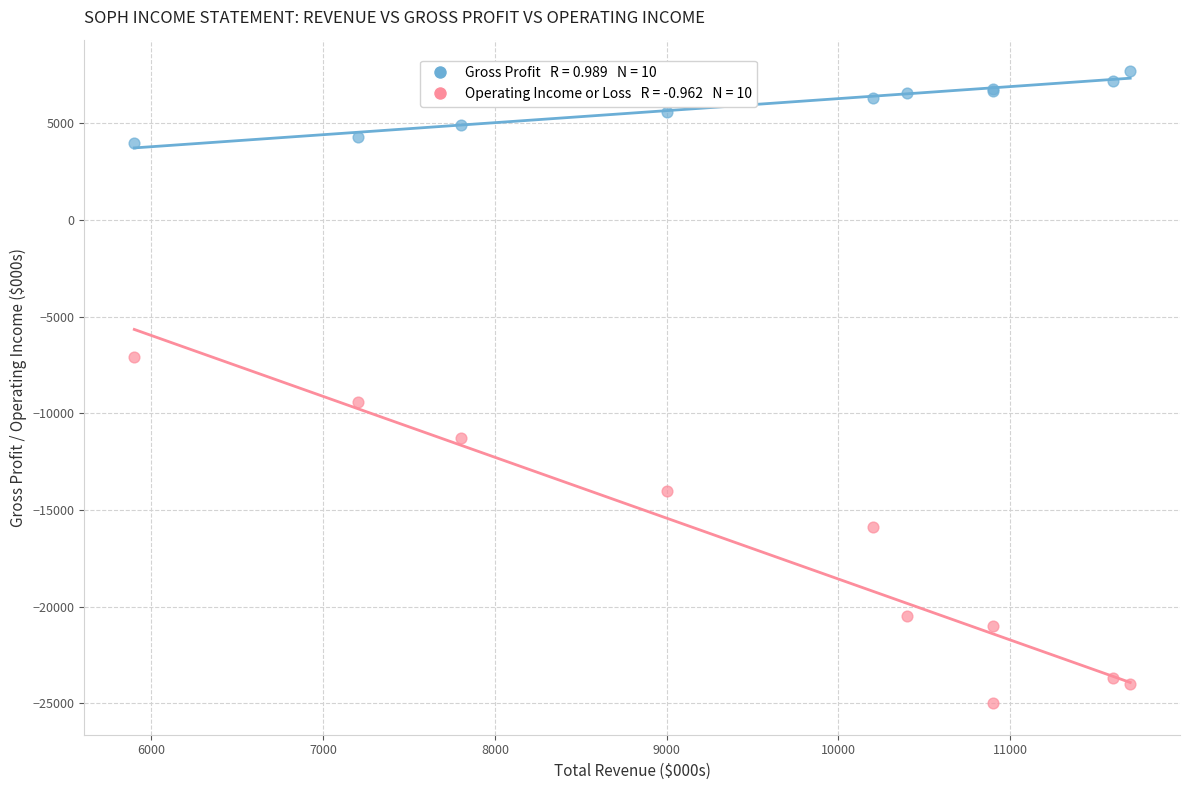

Across all series, what Y value is closest to -8650?

-9400